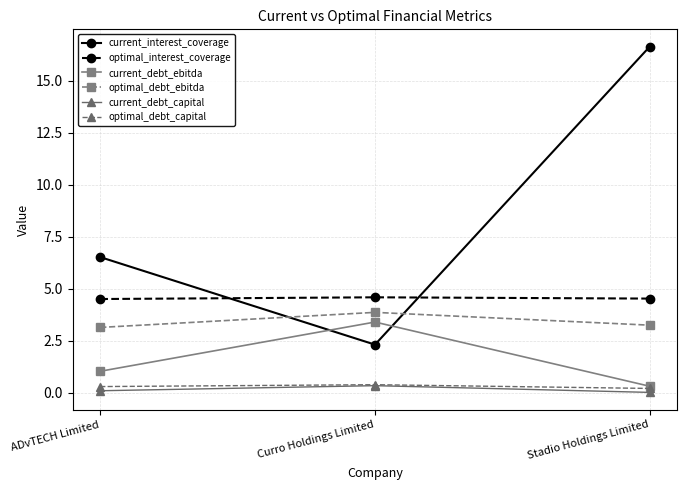

What position from the right is ADvTECH Limited?

3